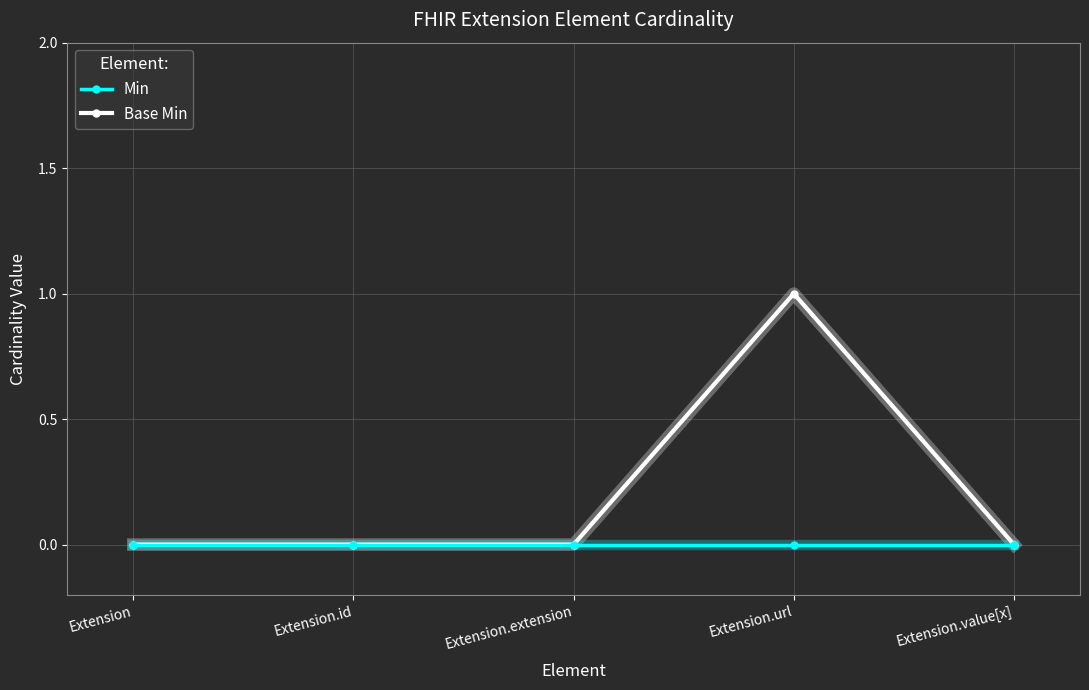

Is it true that Min equals 0 at Extension?

True